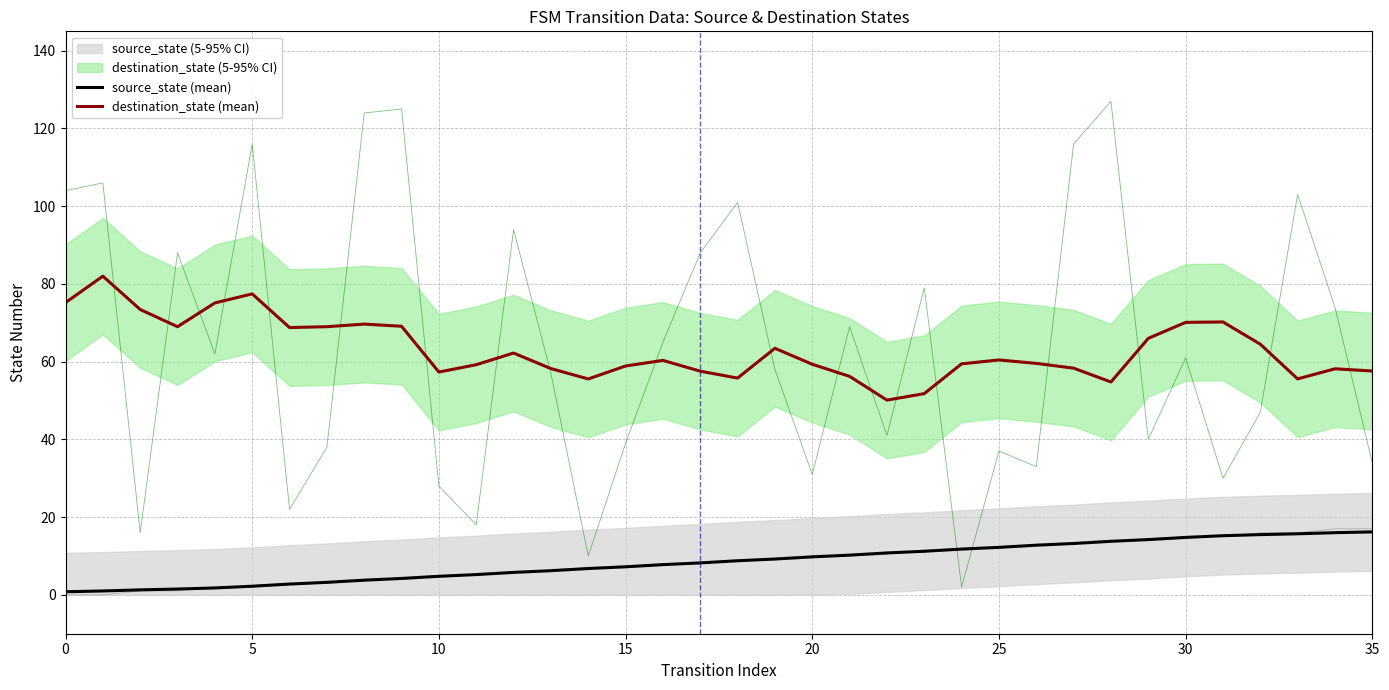

Between 8 and 17, which series saw the biggest shift?

destination_state (mean)